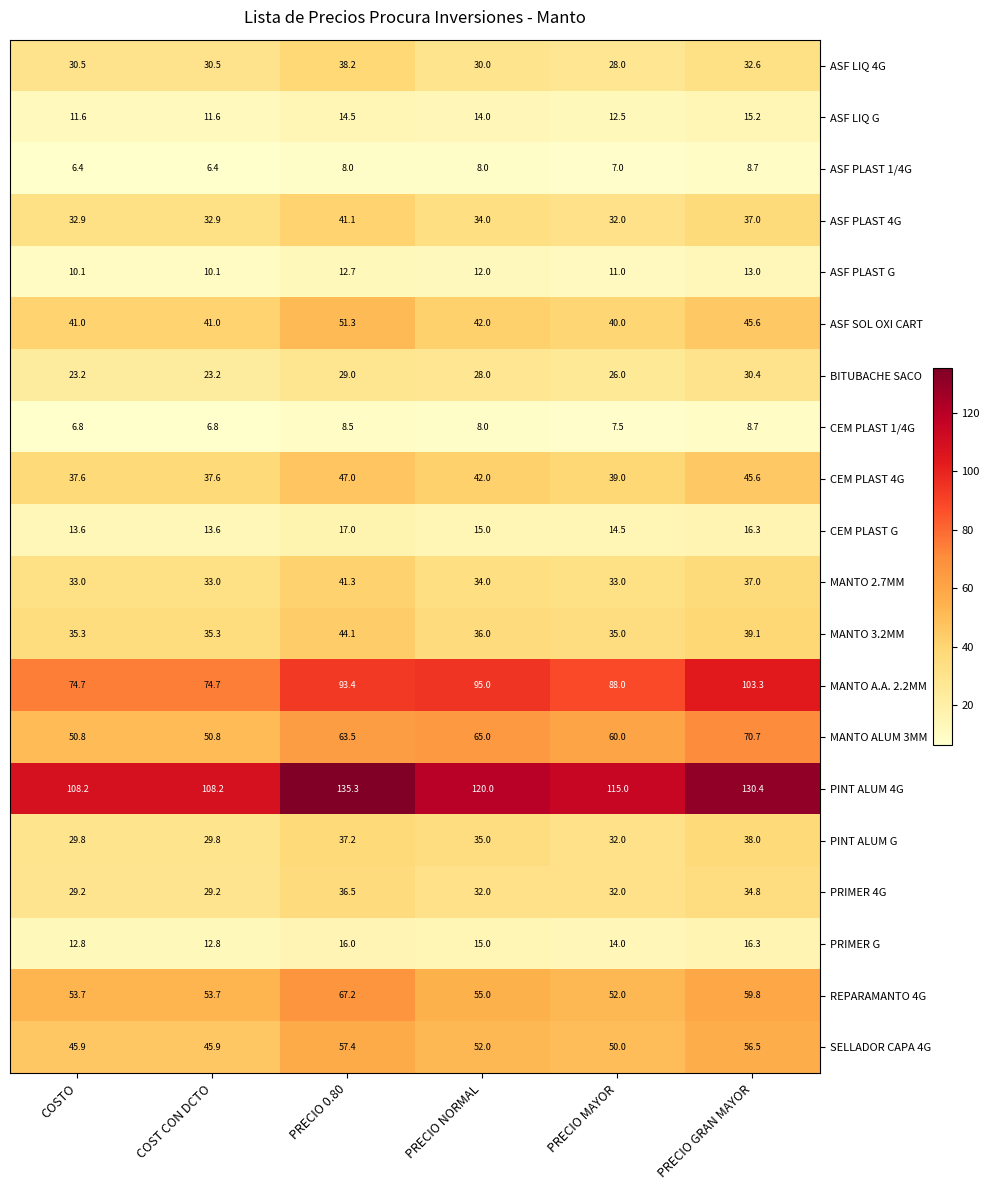

Between PRECIO 0.80 and PRECIO GRAN MAYOR, which series saw the biggest shift?

MANTO A.A. 2.2MM